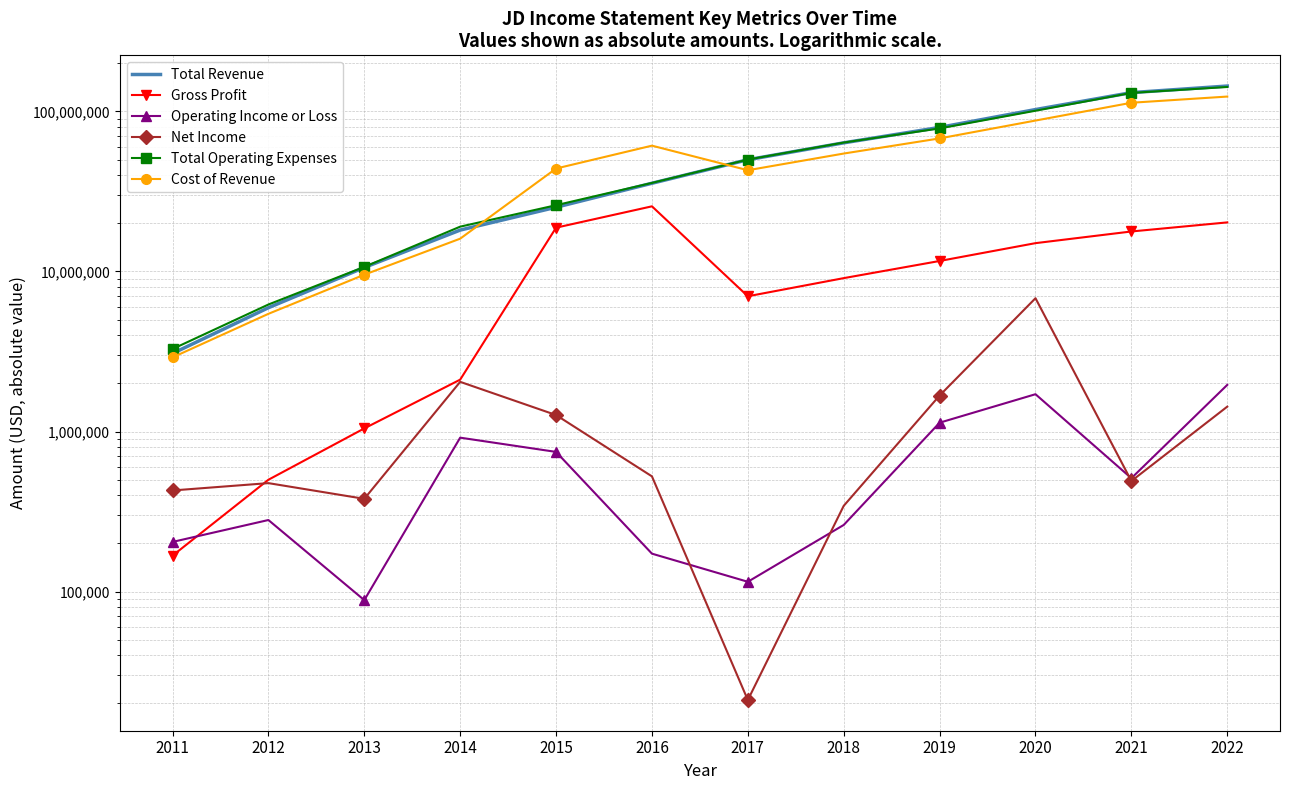

Count the number of data series in this chart.

6